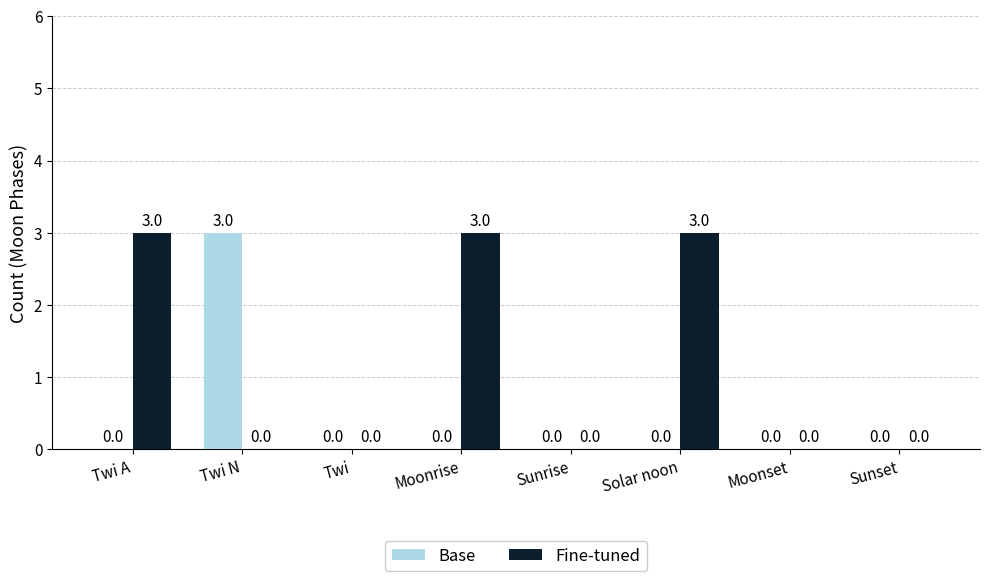

What is the maximum value for Base?

3